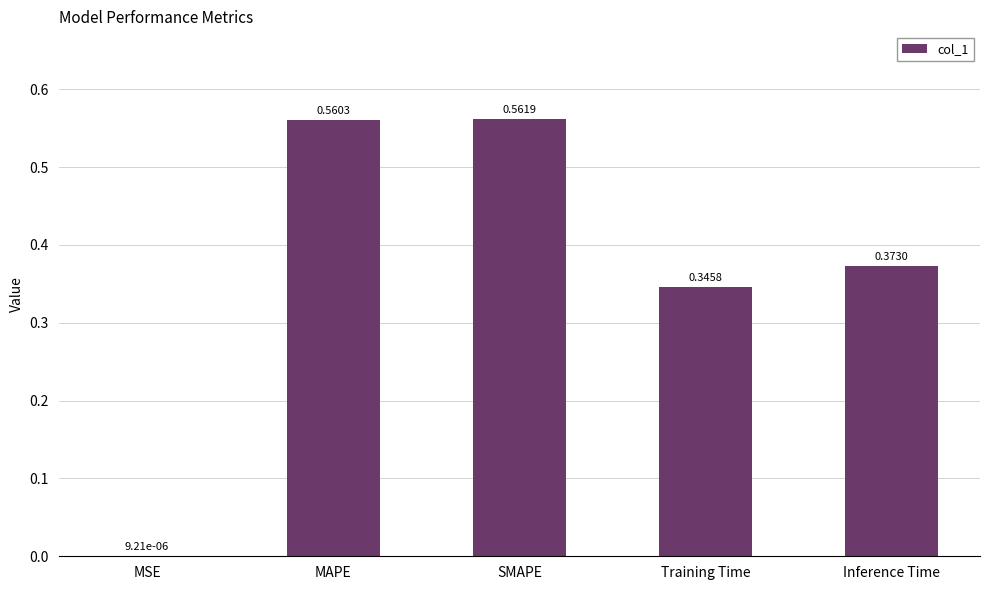

At which category does the chart reach its peak across all series?

SMAPE